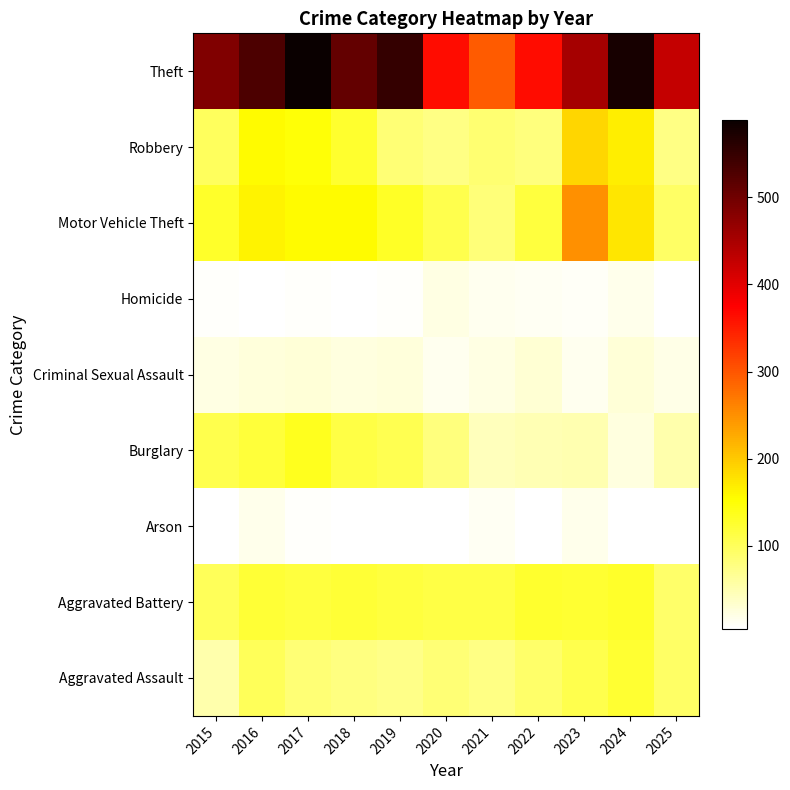

At 2017, list the series in order from largest to smallest.

Theft, Motor Vehicle Theft, Robbery, Burglary, Aggravated Battery, Aggravated Assault, Criminal Sexual Assault, Arson, Homicide